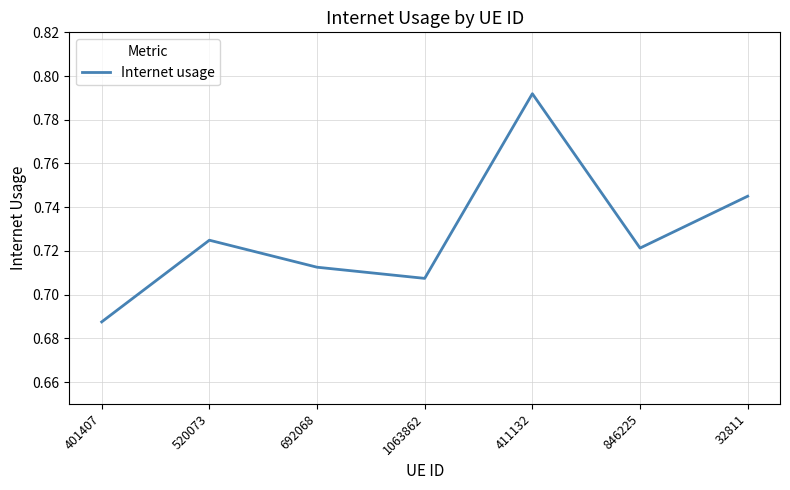

What position from the right is 411132?

3